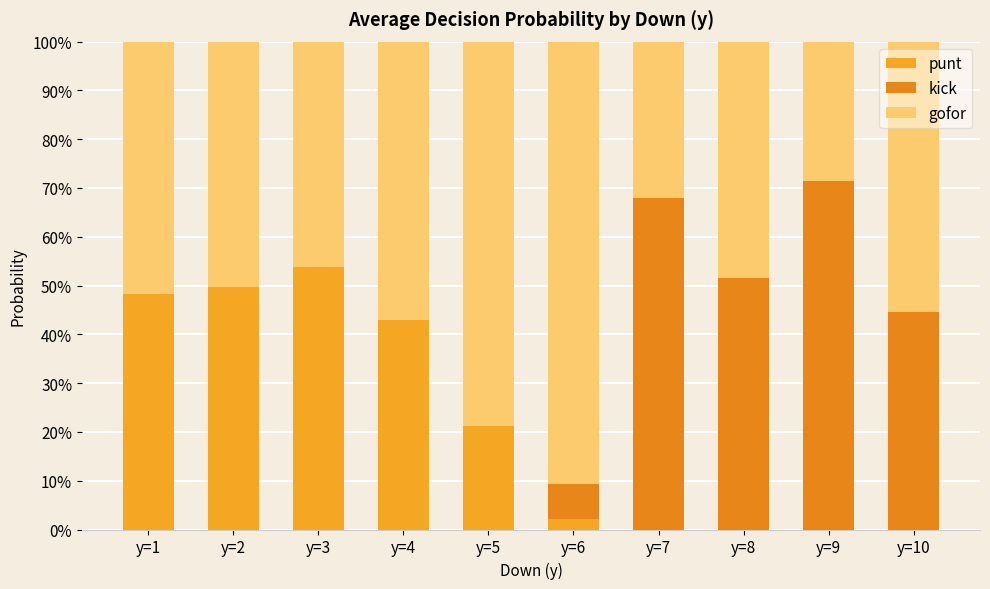

Does the chart contain stacked bars?

Yes